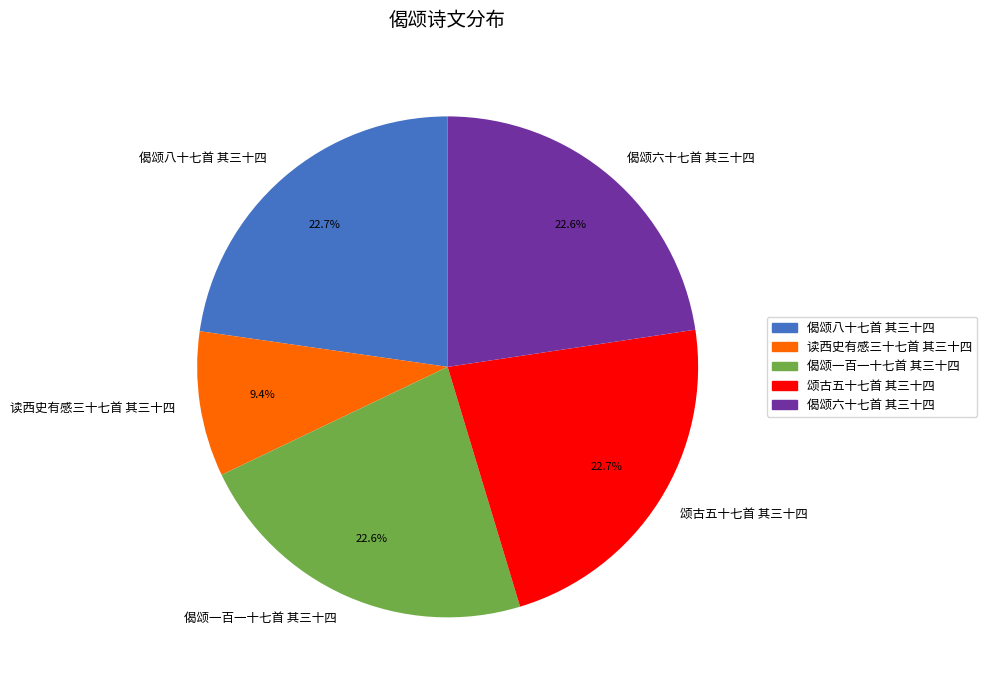

Count the number of slices in the pie.

5